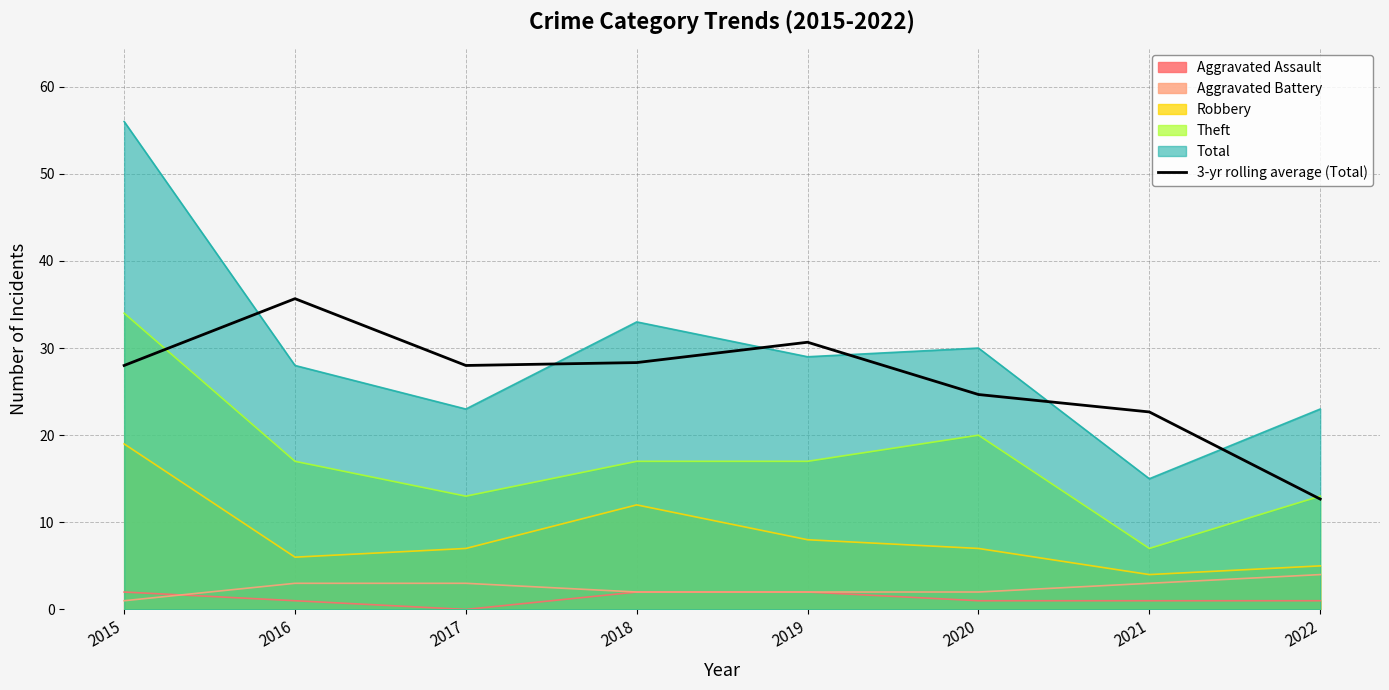

At which label does the data first exceed 28?

2016